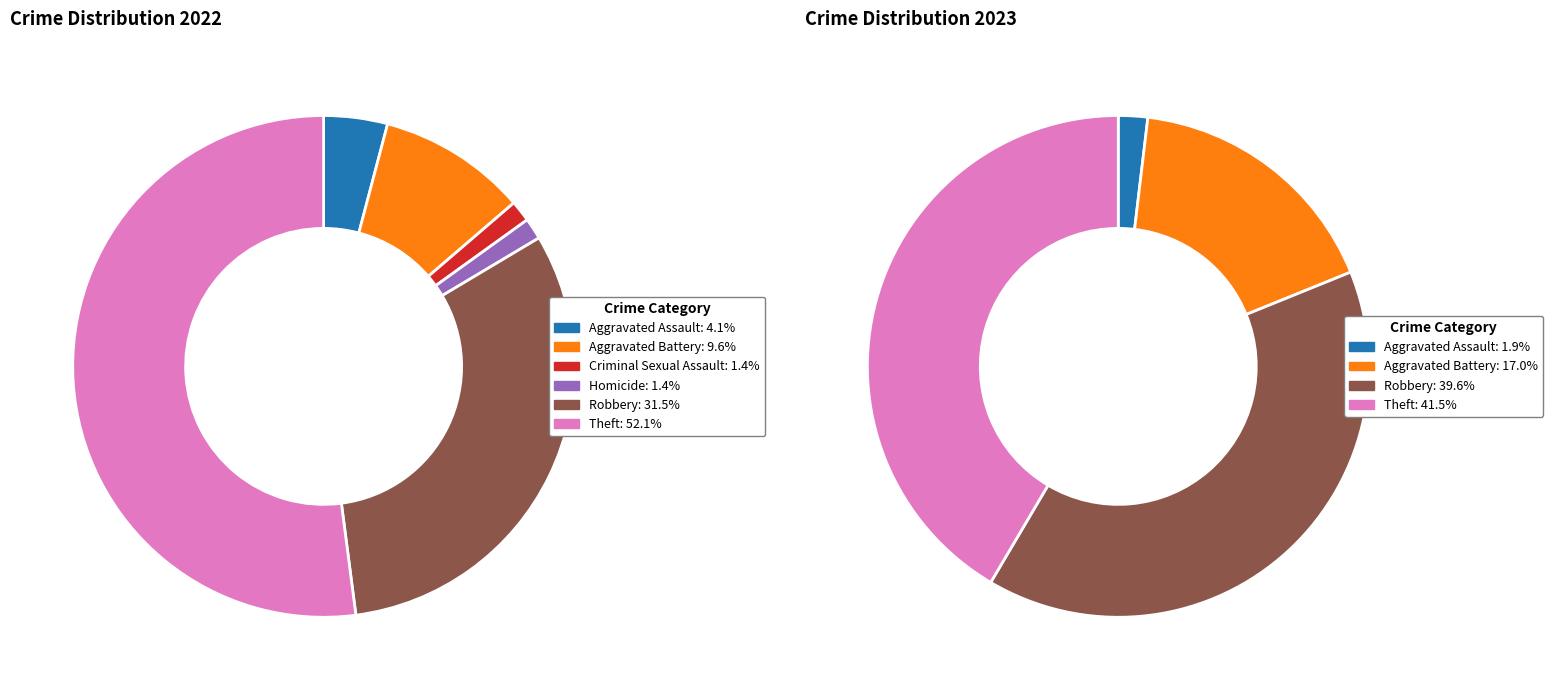

Does 4 account for over 50% of the chart?

No